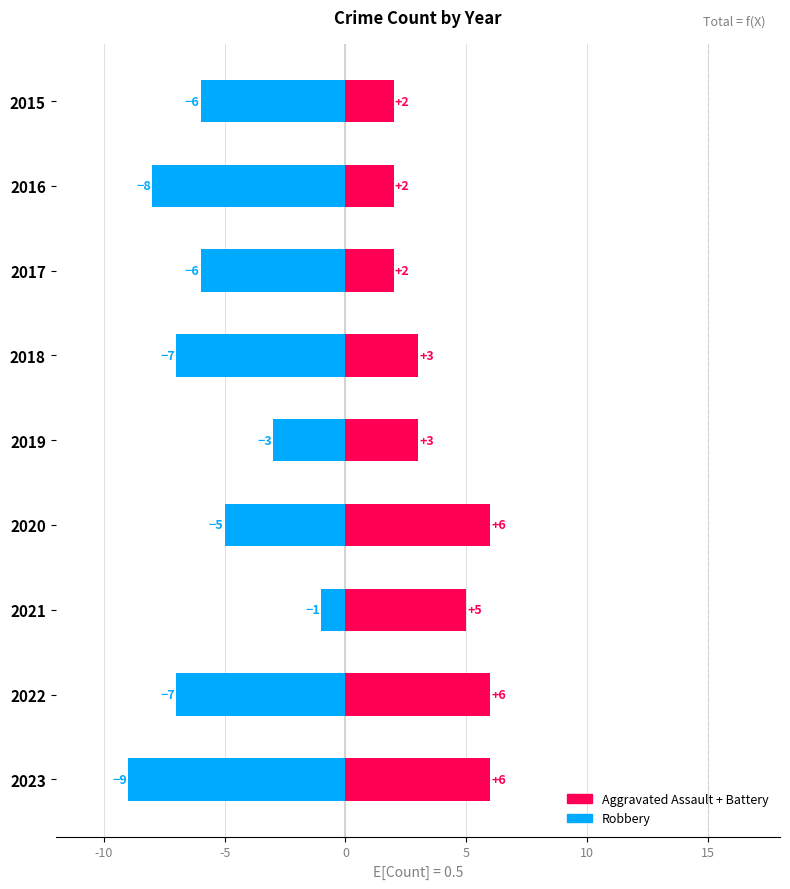

What is the difference between the maximum and minimum values in the Aggravated Assault + Battery series?

4